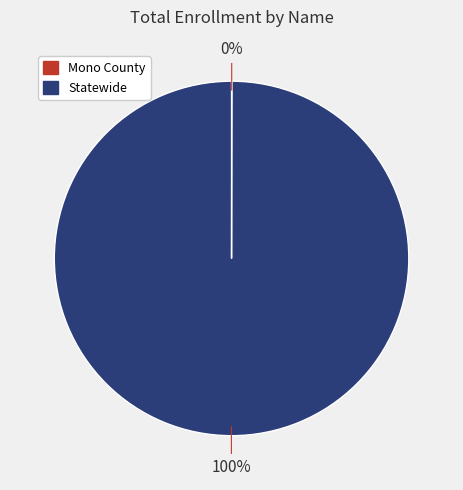

To the nearest percent, what portion does Statewide represent?

100%